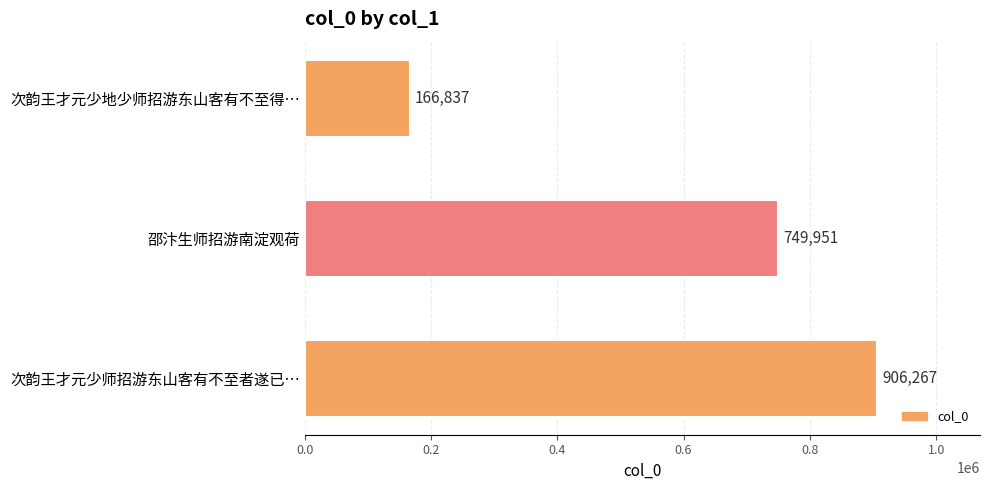

The chart shows a value of 749951 at 邵汴生师招游南淀观荷. True or false?

True